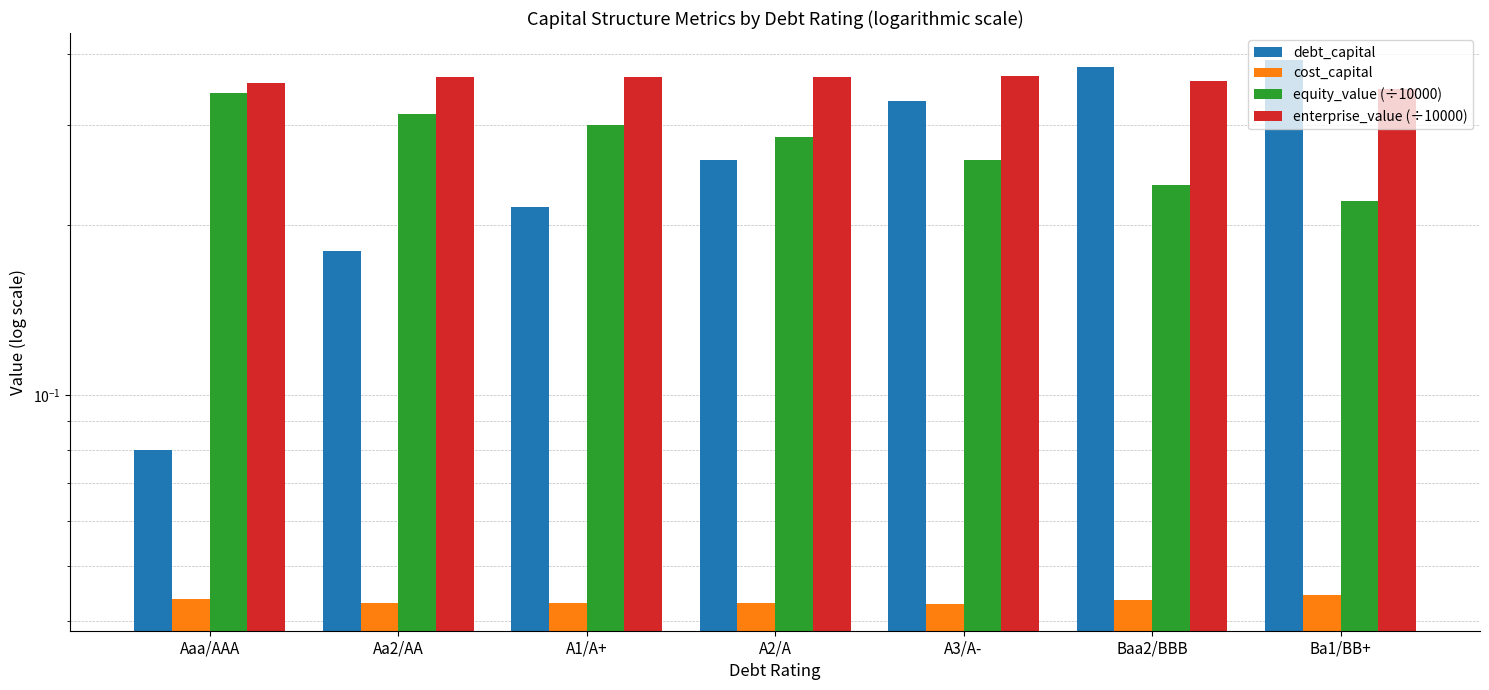

True or false: cost_capital has a value of 0.1 at A3/A-.

False